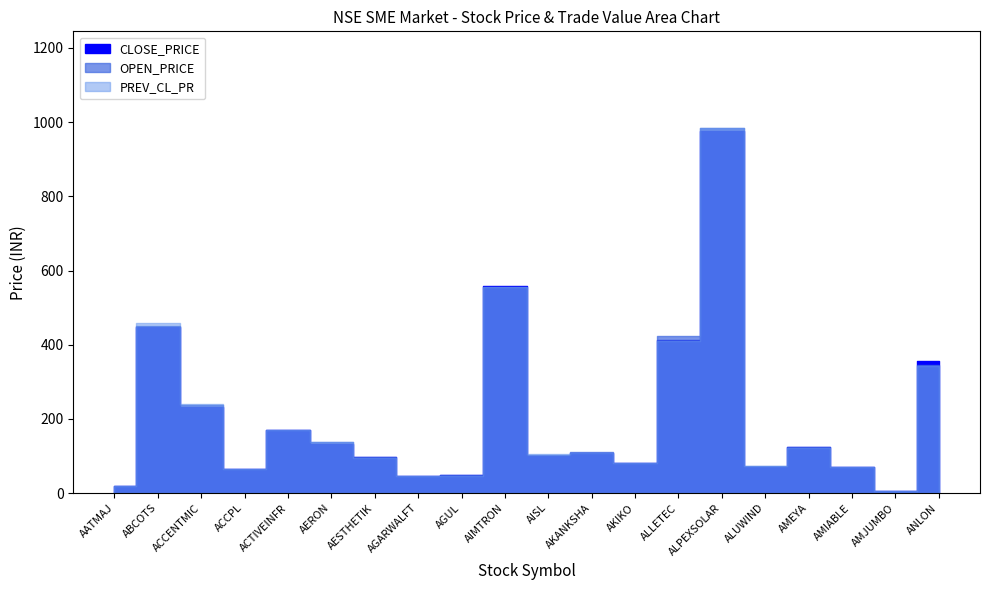

What is the label of the 10th point from the right?

AISL